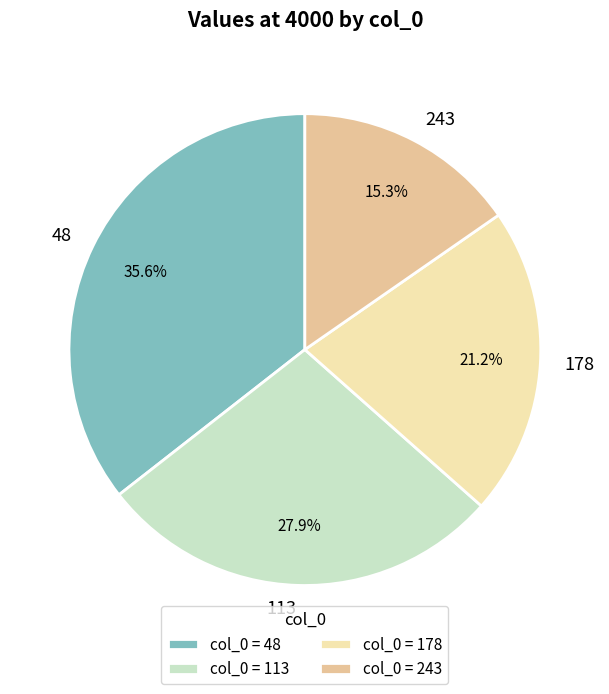

Combined, what portion of the pie is 48 and 113?

63.5%